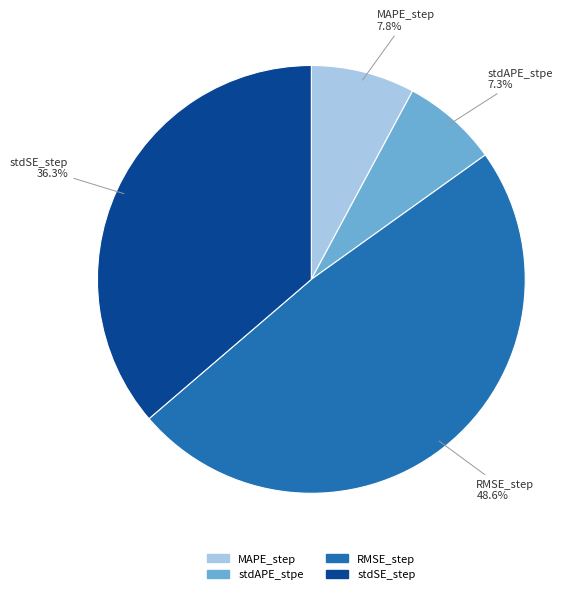

How many segments does this pie chart have?

4